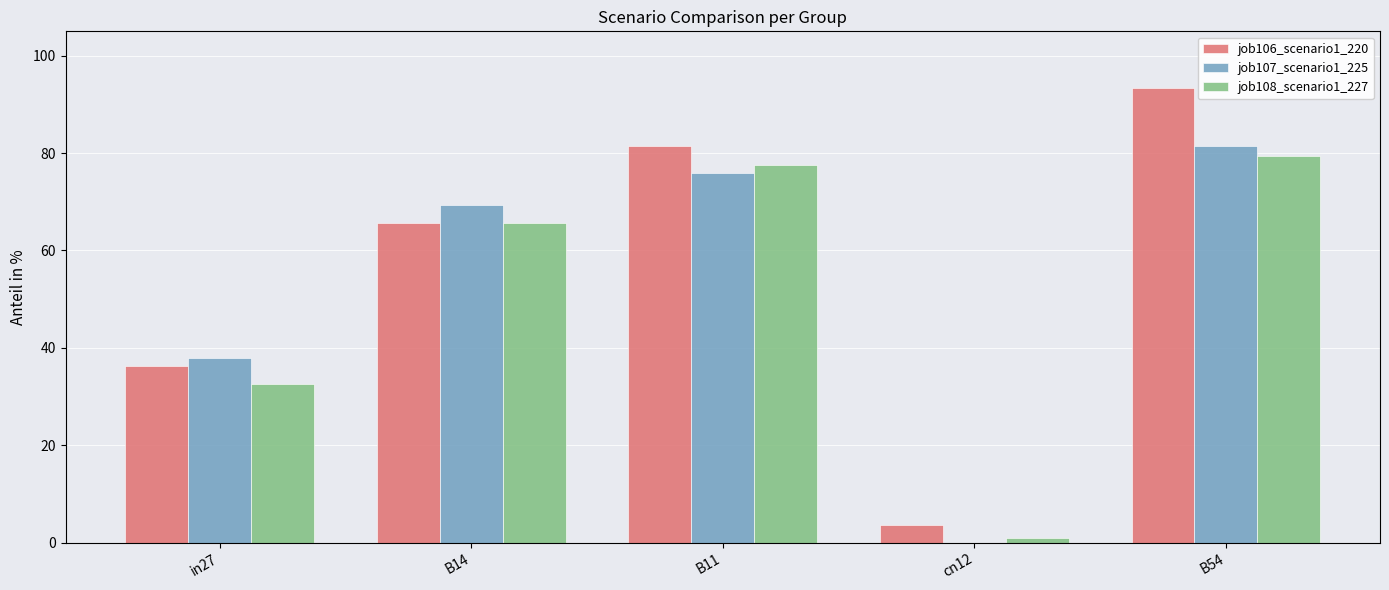

The value of job108_scenario1_227 at in27 is 14.2. True or false?

False